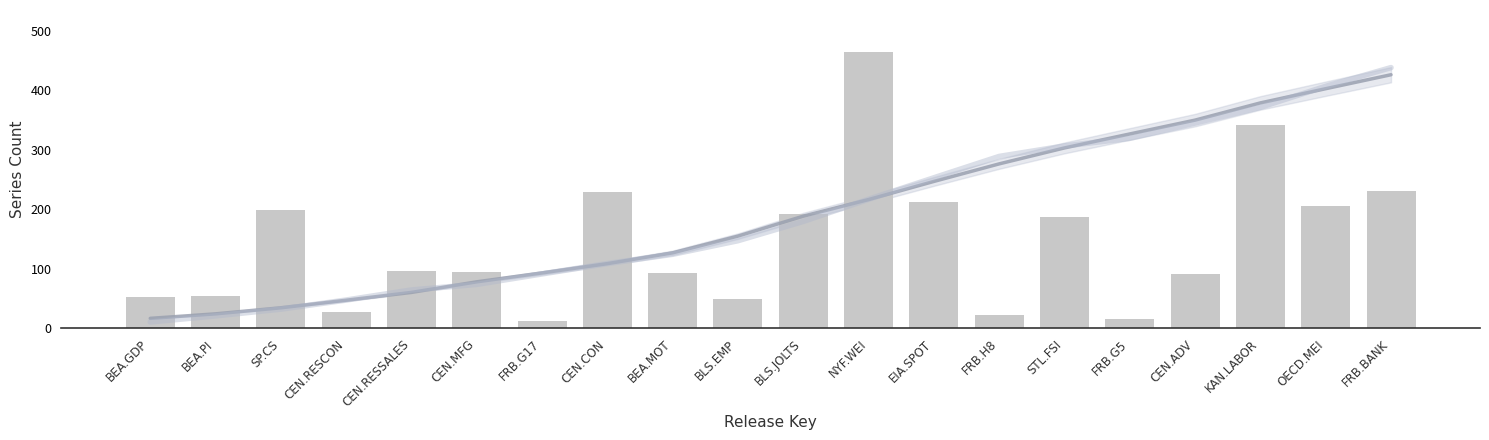

The value at FRB.G17 is 13. True or false?

True